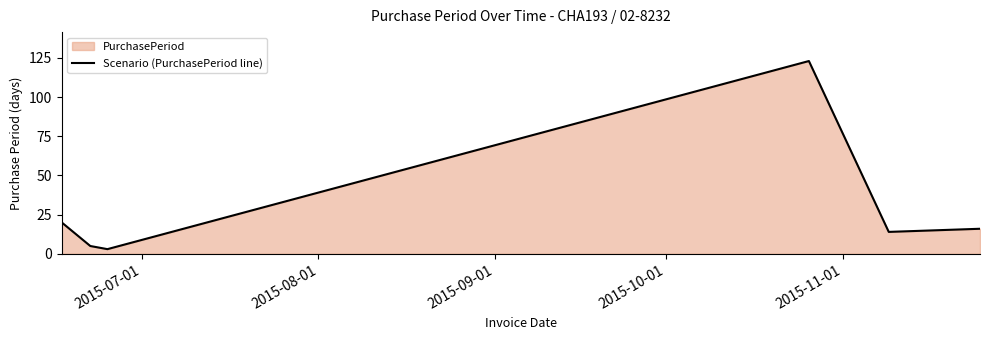

What is the minimum value shown in the chart?

3